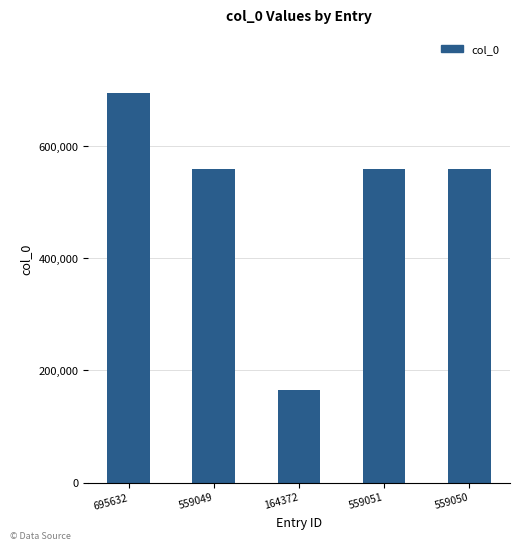

Which label corresponds to the largest value in the chart?

695632